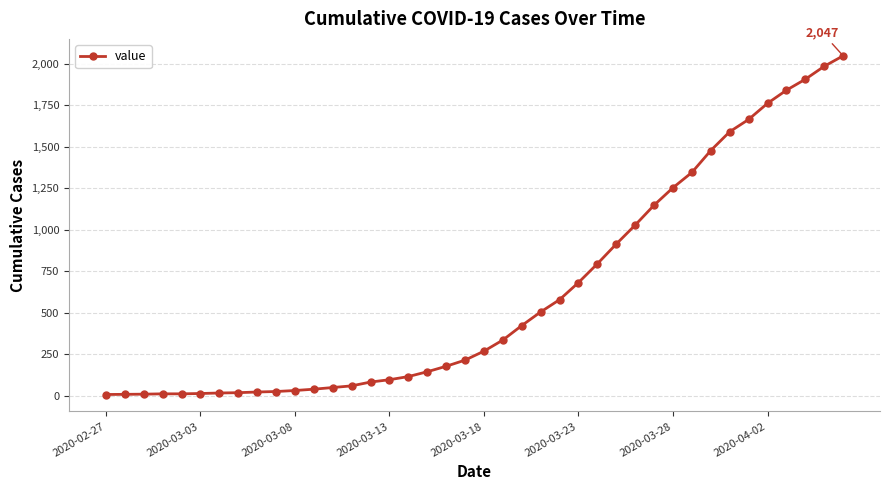

What is the sum of all values?

24712